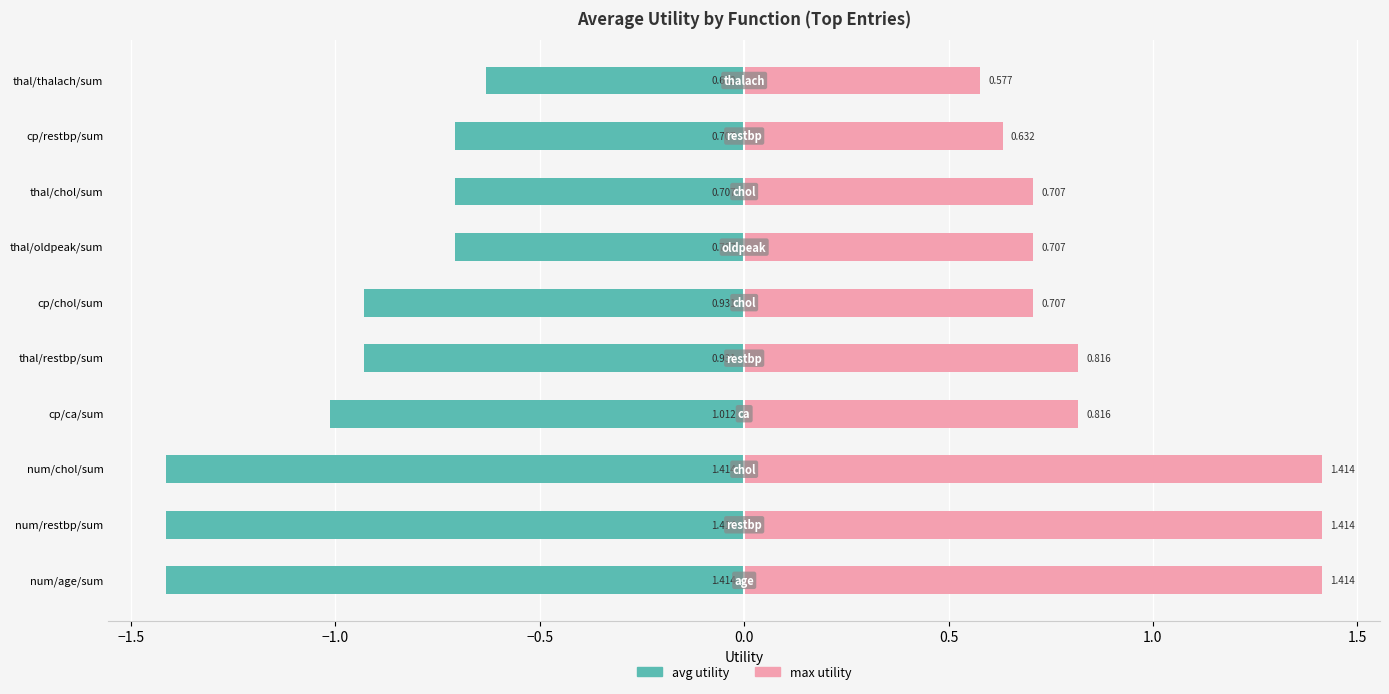

What is the minimum value shown in the chart?

-1.4